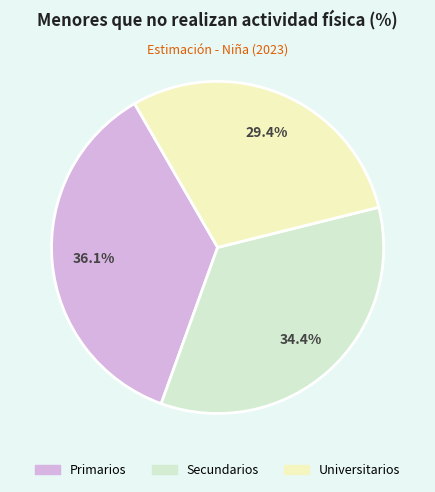

True or false: Secundarios accounts for 34% of the total.

True